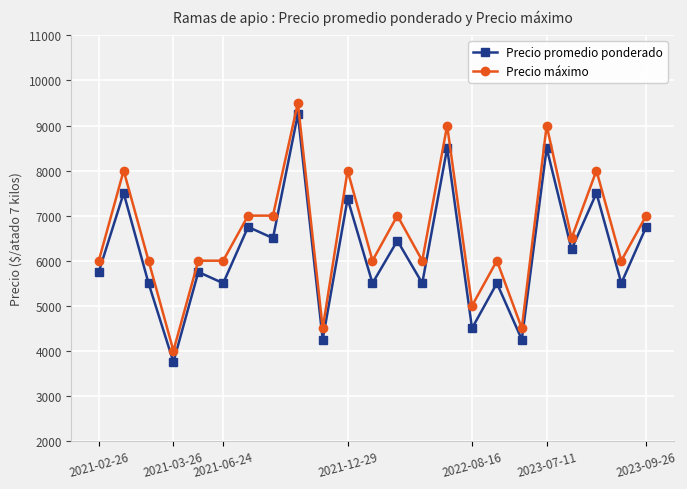

Count the number of data series in this chart.

2